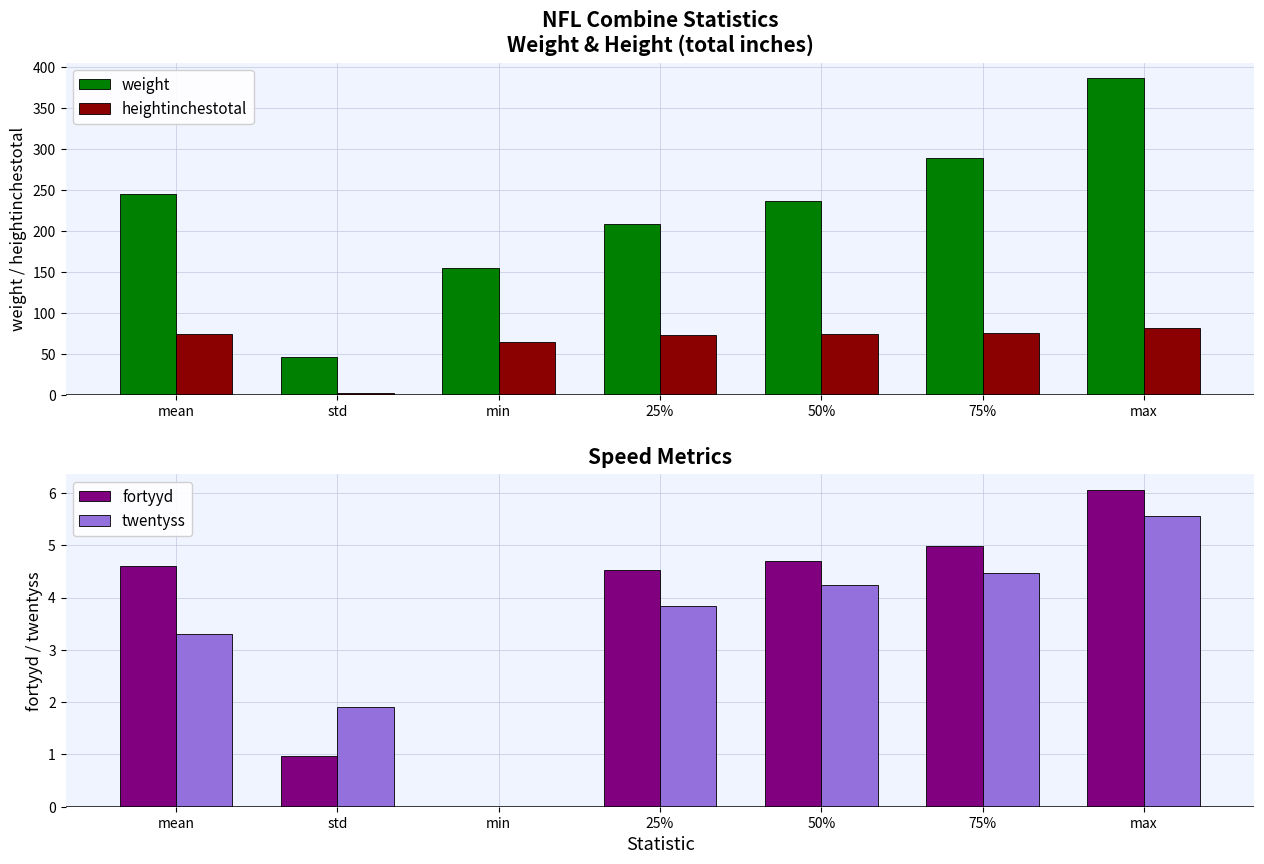

At how many categories does at least one series exceed 300?

1